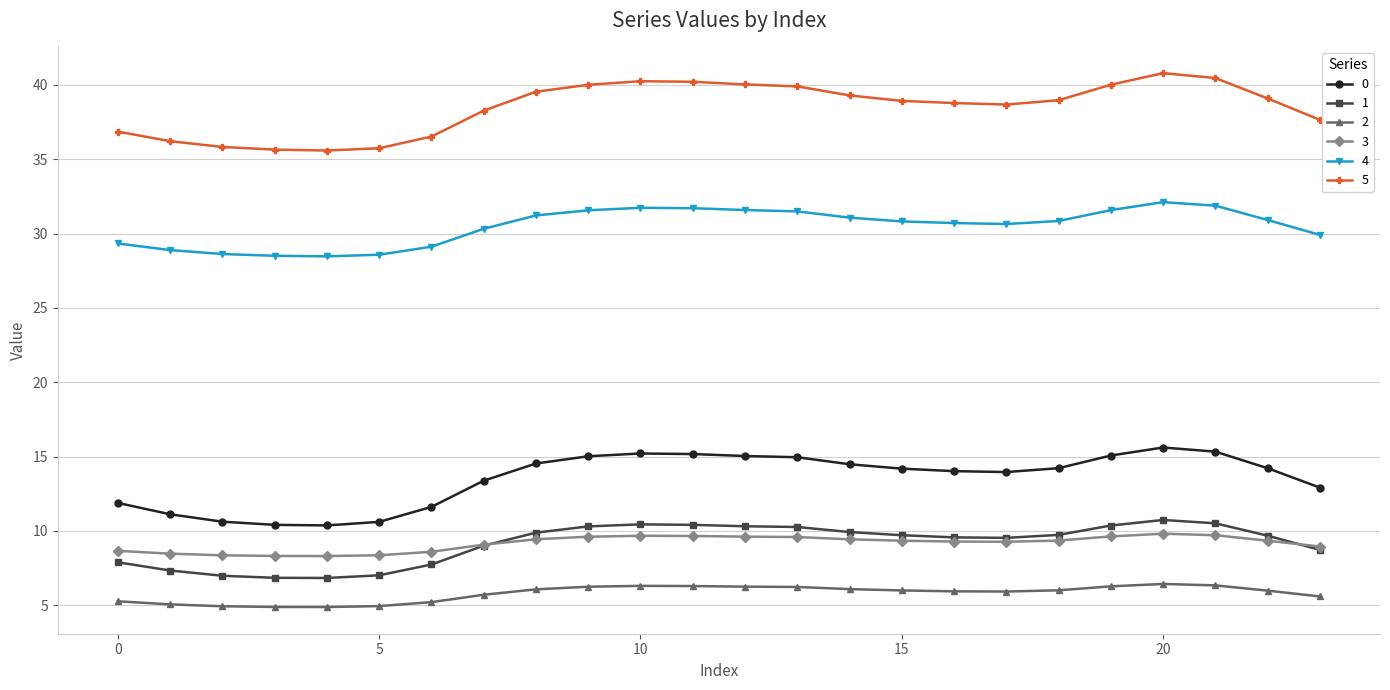

At how many categories does at least one series exceed 19?

24